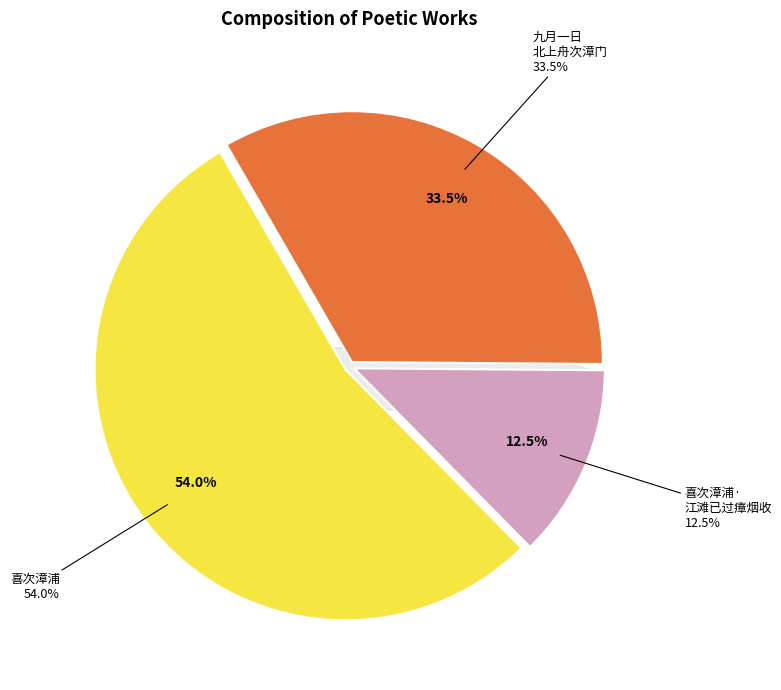

Rank the categories by value from lowest to highest.

喜次漳浦·江滩已过瘴烟收, 九月一日北上舟次漳门遇乡人周仲素自京师回且言香山郑时济当继至诗以候之, 喜次漳浦